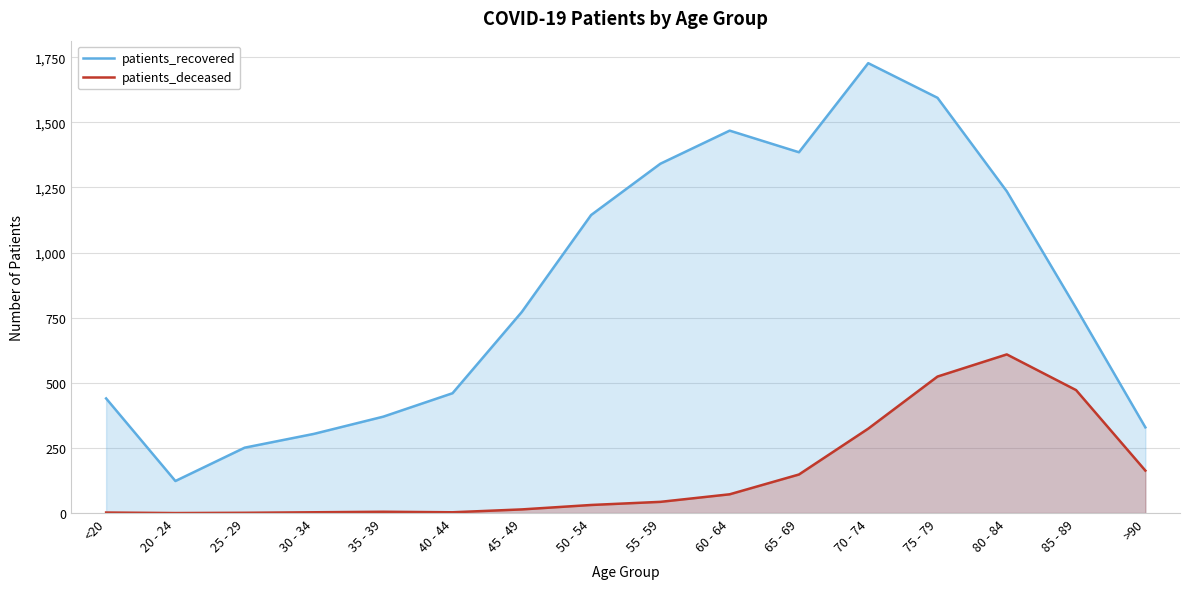

List the labels in order of patients_deceased value, largest first.

80 - 84, 75 - 79, 85 - 89, 70 - 74, >90, 65 - 69, 60 - 64, 55 - 59, 50 - 54, 45 - 49, 35 - 39, 30 - 34, 40 - 44, <20, 25 - 29, 20 - 24